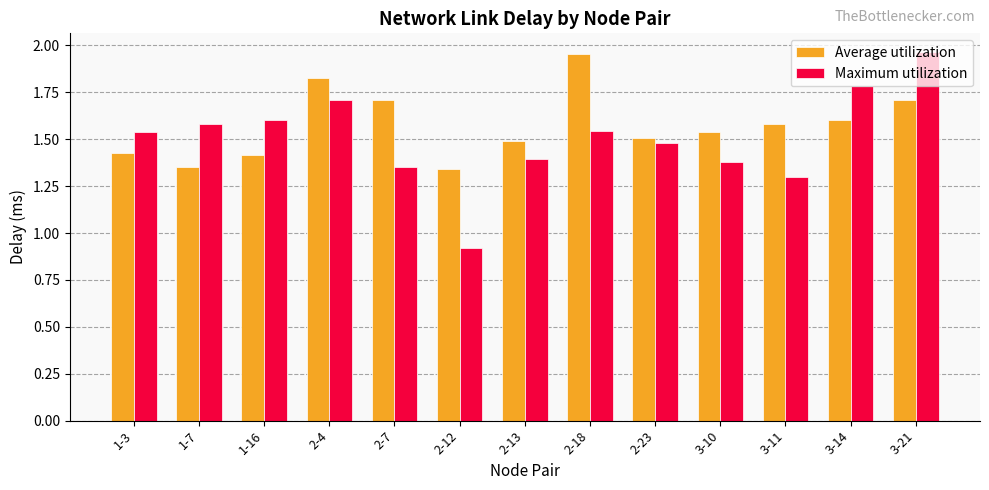

What is the total value across all series at 2-23?

3.0